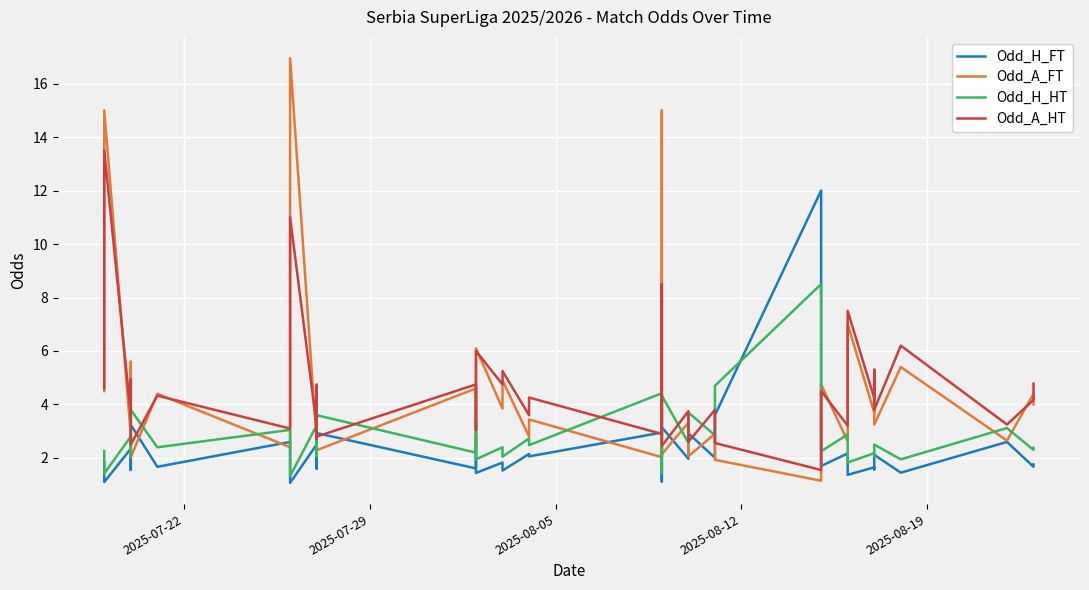

Rank the series by their maximum value, from lowest to highest.

Odd_H_HT, Odd_H_FT, Odd_A_HT, Odd_A_FT